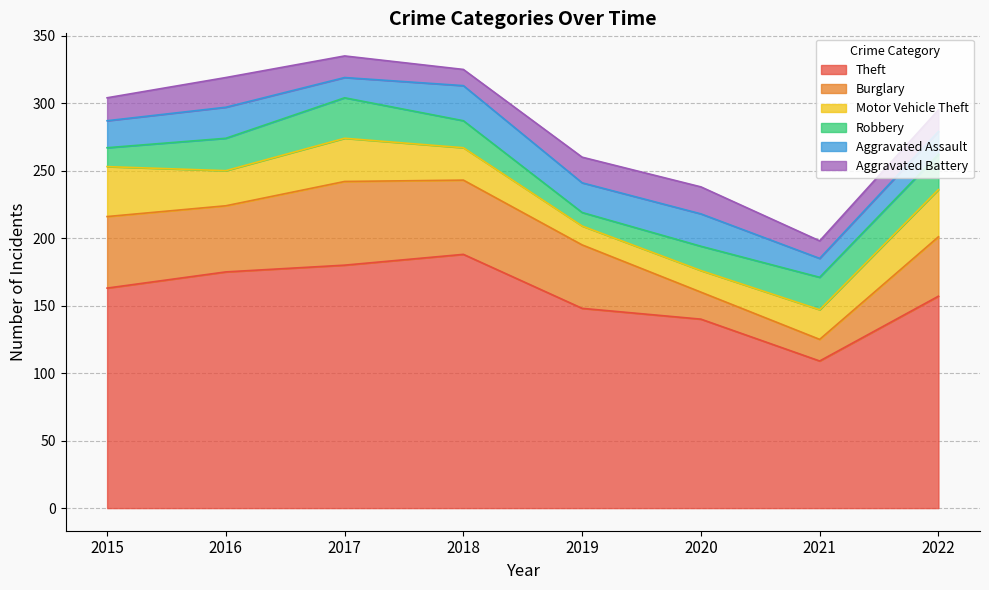

How many interior local valleys does the Robbery series have?

1